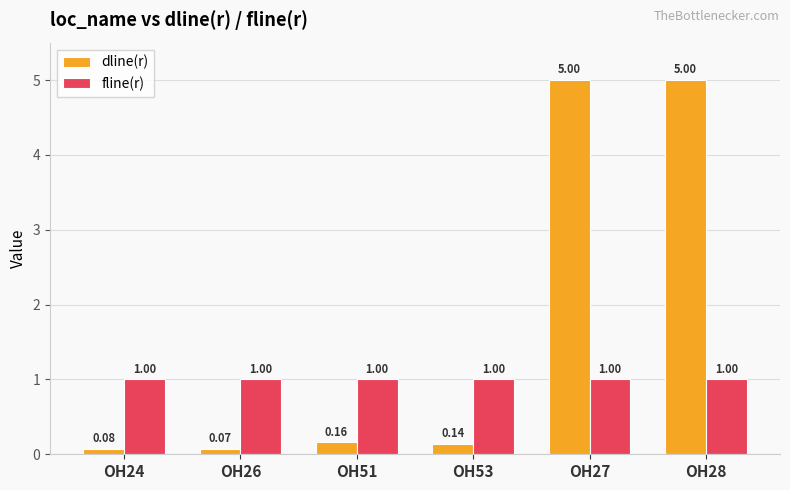

What is the spread (max minus min) of values at OH27?

4.0